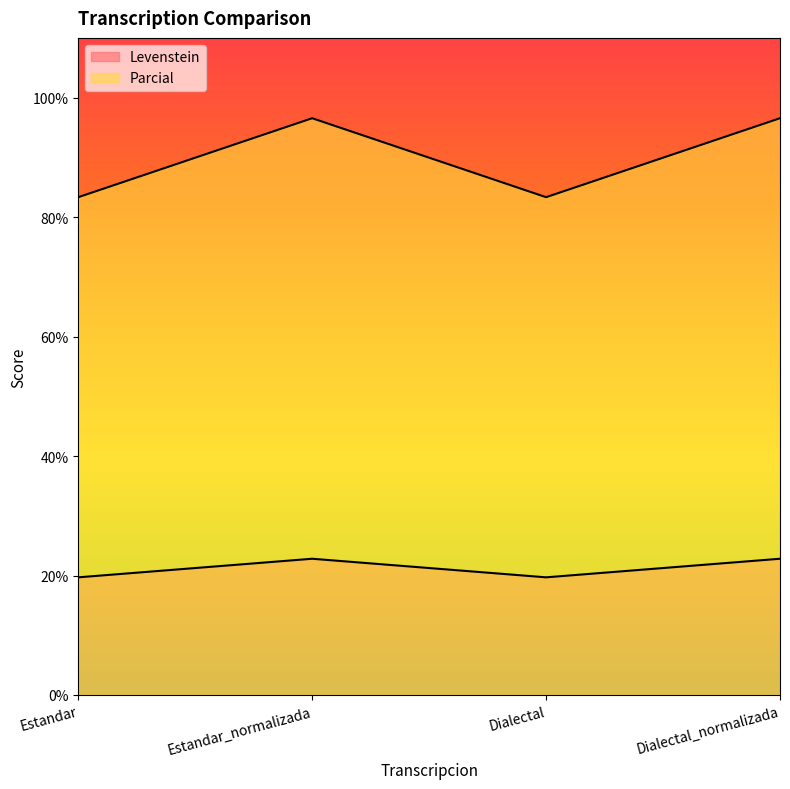

Reading left to right, list all the values displayed in this chart.

Levenstein: Estandar=19.7	Estandar_normalizada=22.8	Dialectal=19.7	Dialectal_normalizada=22.8
Parcial: Estandar=83.3	Estandar_normalizada=96.6	Dialectal=83.3	Dialectal_normalizada=96.6